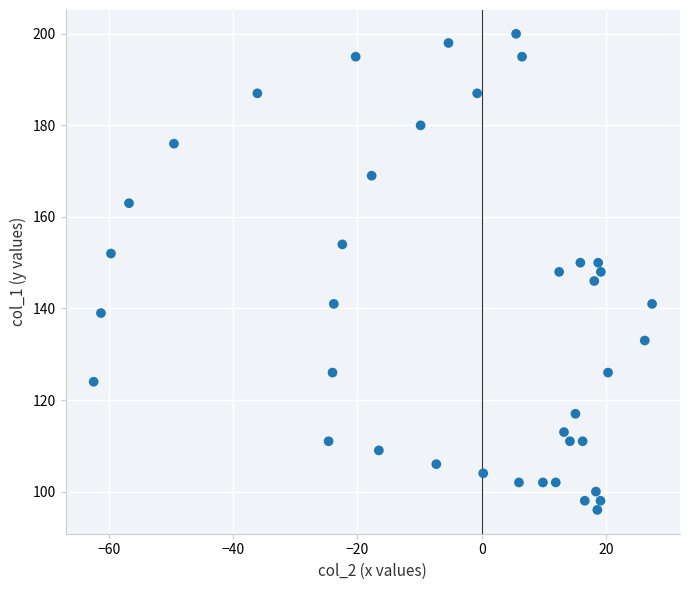

What is the range of Y values (max minus min)?

104